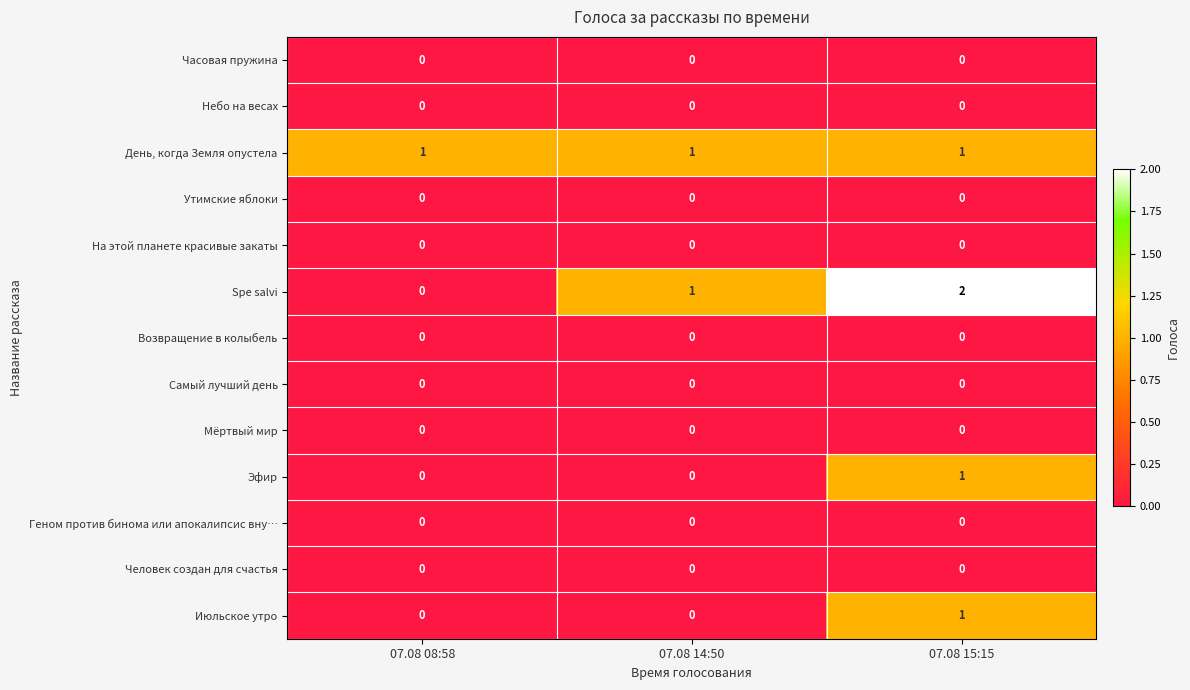

At which label does Эфир reach its peak?

07.08 15:15